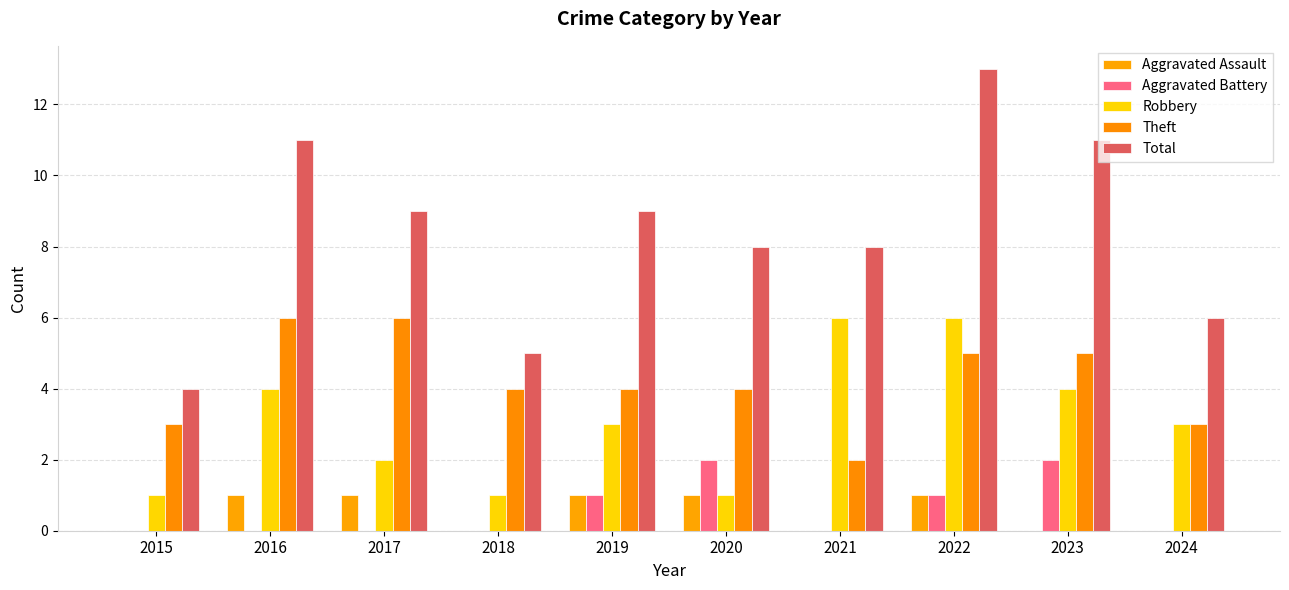

True or false: Aggravated Battery has a value of 1 at 2019.

True